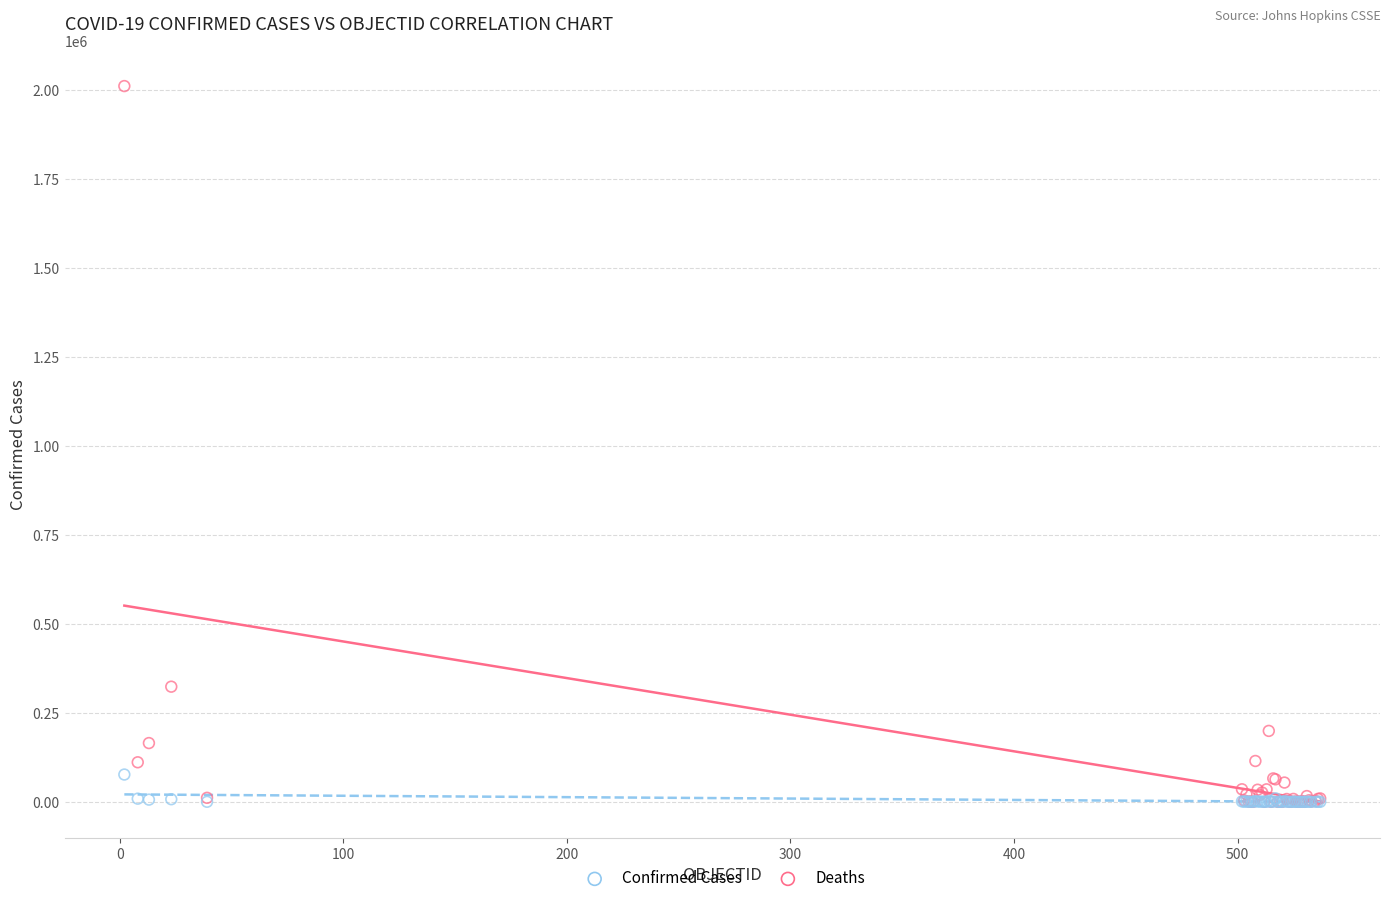

Which series has the largest Y range (max minus min)?

Confirmed Cases